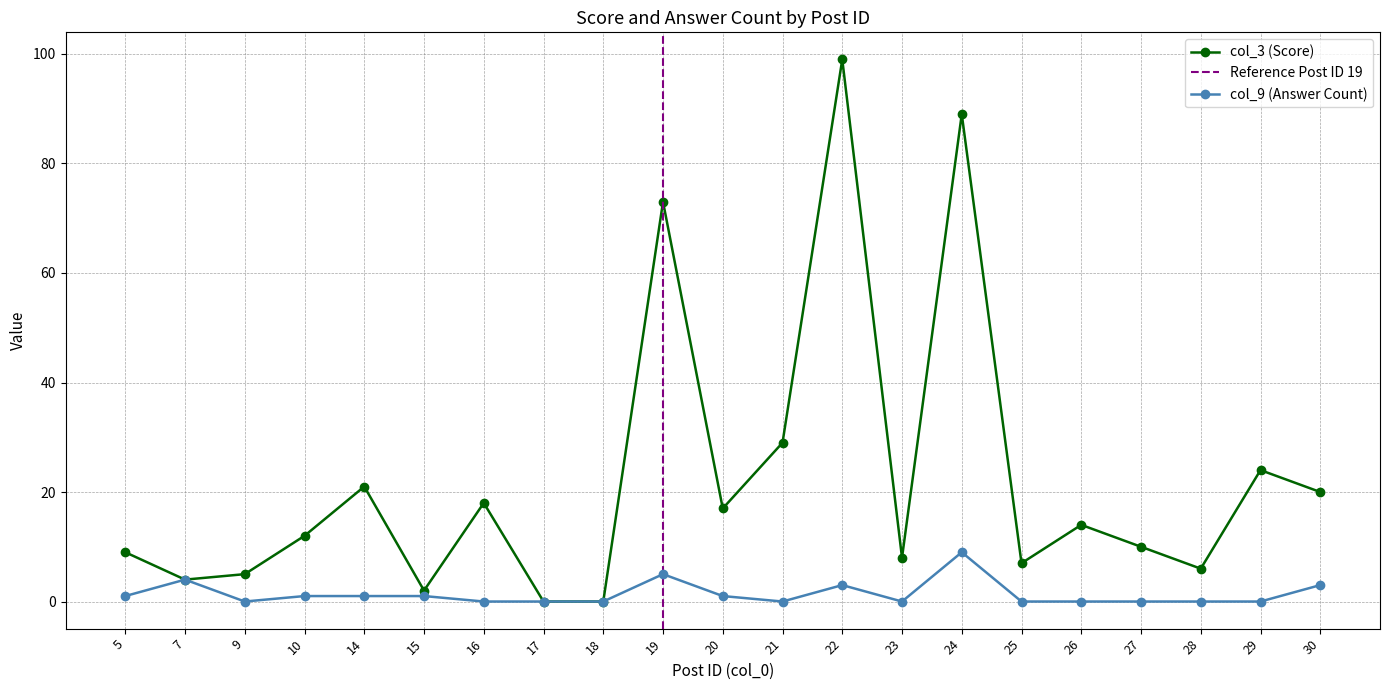

How many interior local valleys does the col_9 (Answer Count) series have?

3